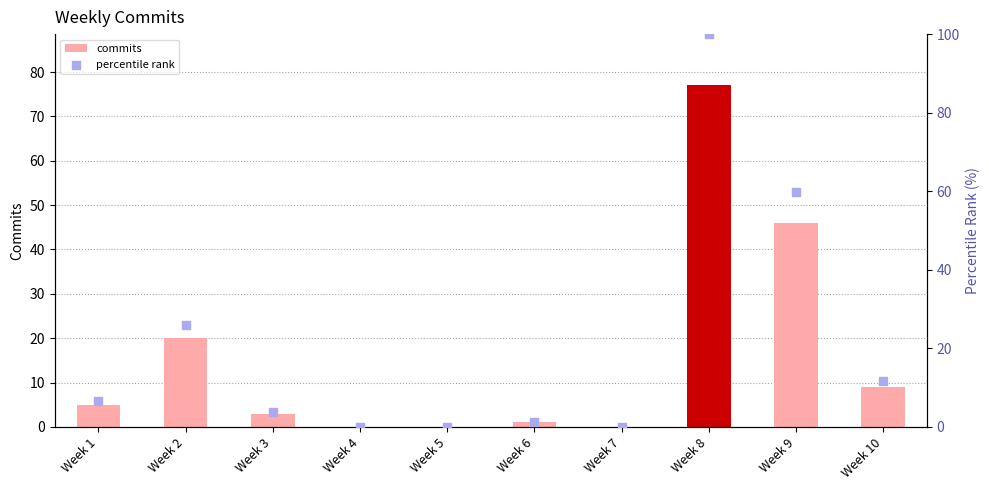

At which category is the sum across all series the highest?

Week 8